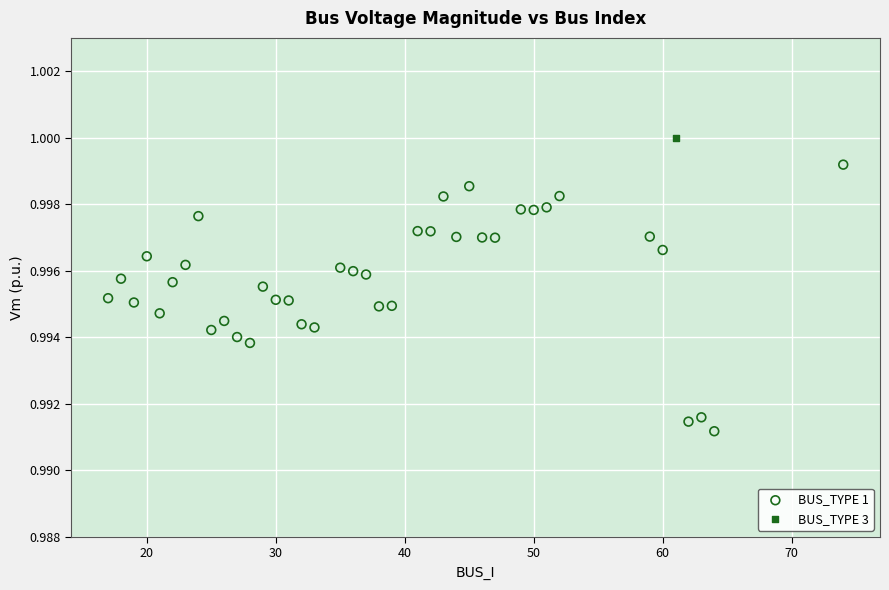

What are all the series names shown in the legend?

BUS_TYPE 1, BUS_TYPE 3